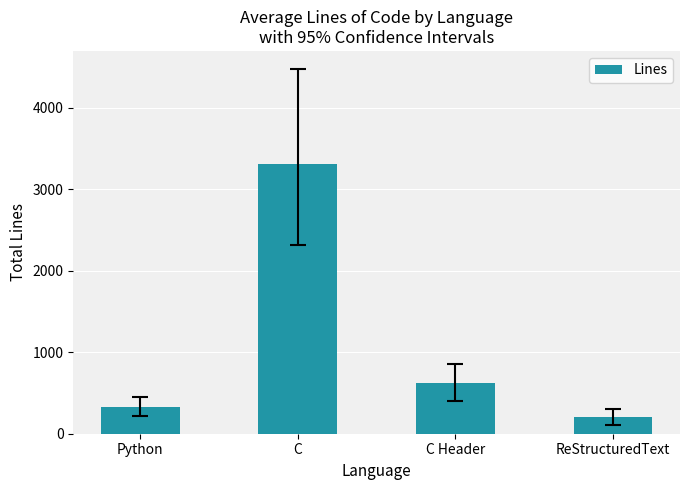

What is the difference between the second highest and second lowest values?

296